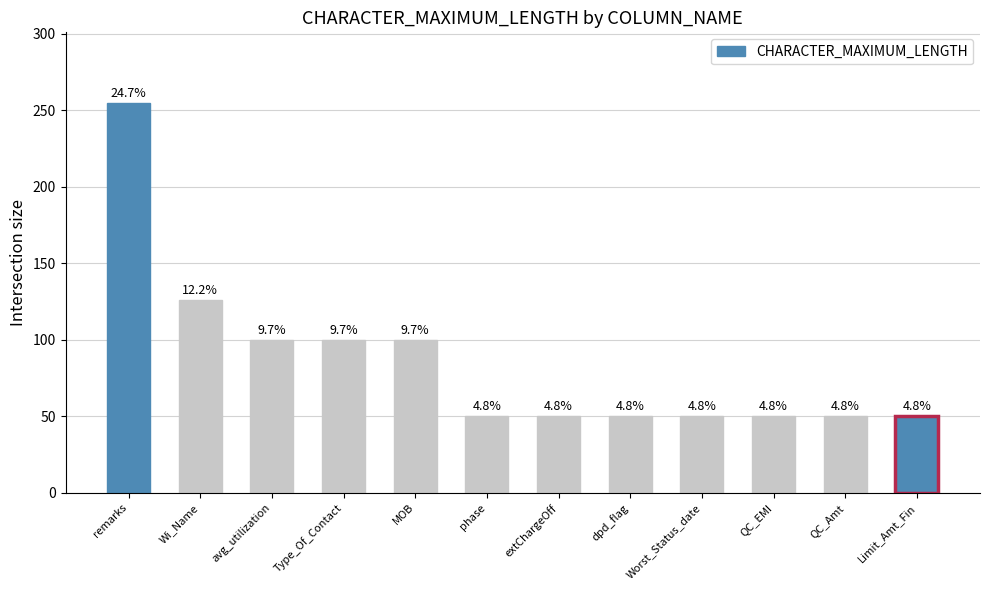

What is the maximum value shown in the chart?

255